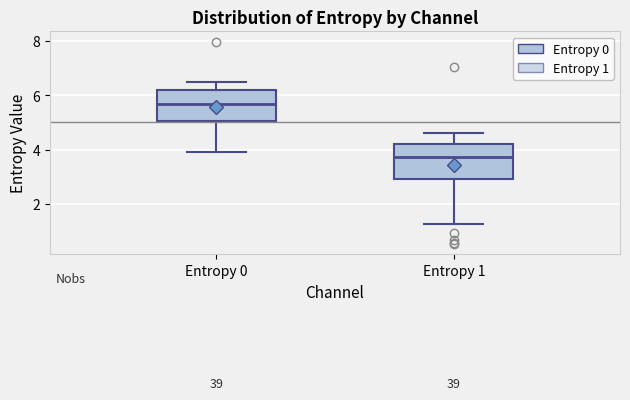

Which box's median line is the lowest?

Entropy 1